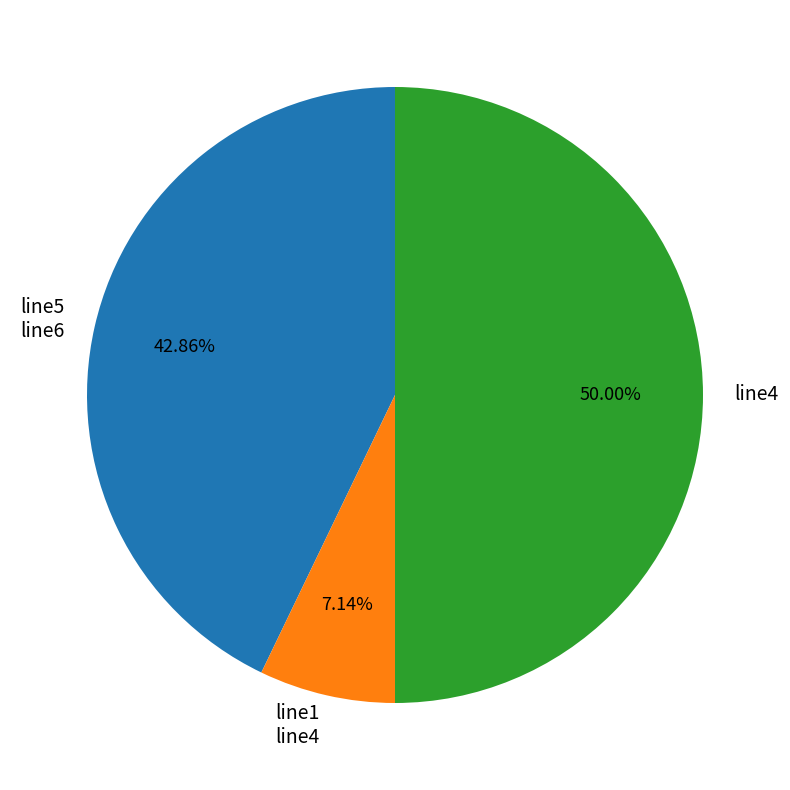

How many segments does this pie chart have?

3